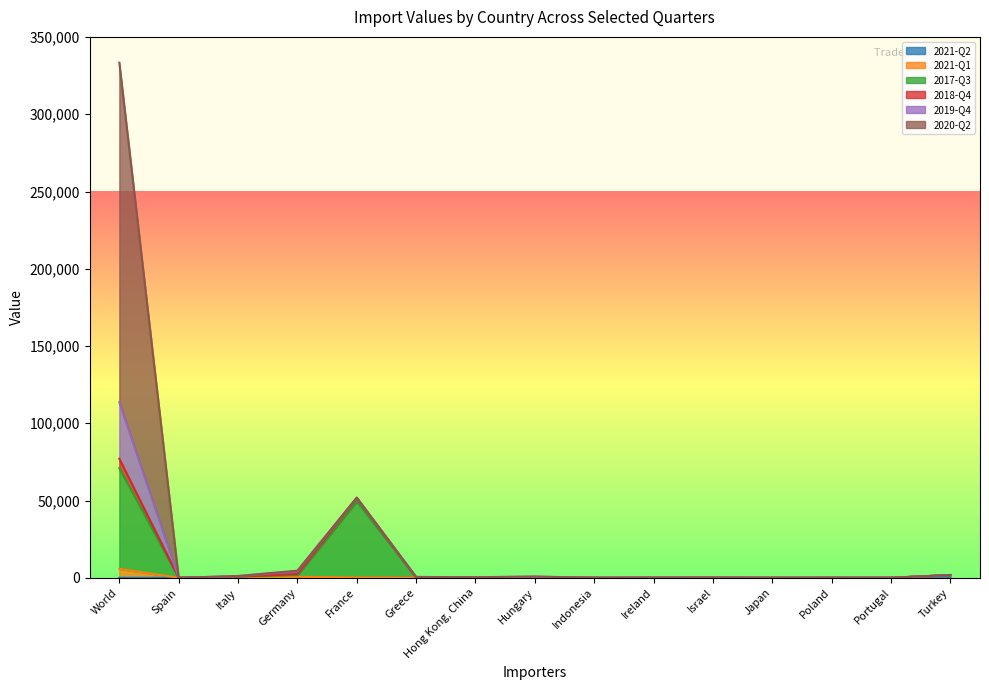

At which label is 2021-Q2 closest to 877?

Greece